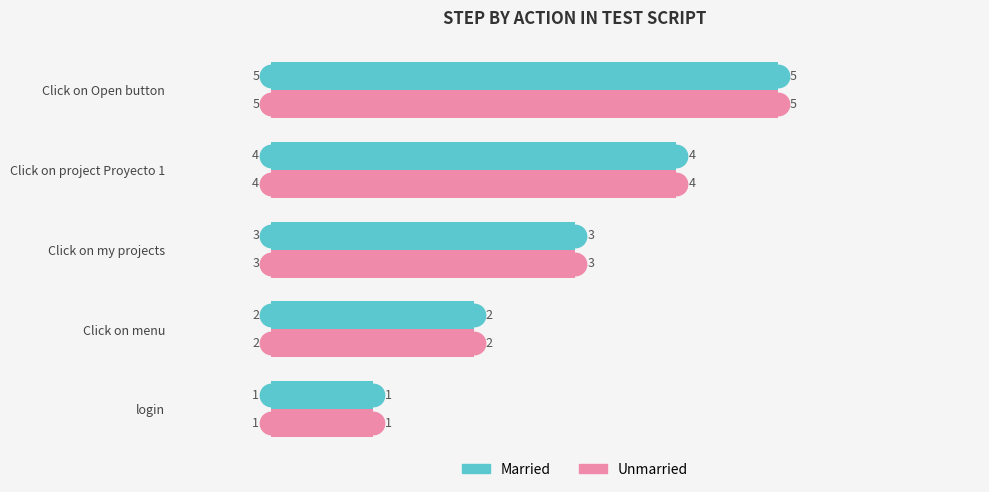

Is the value of Unmarried at Click on menu greater than the value of Married at Click on Open button?

No